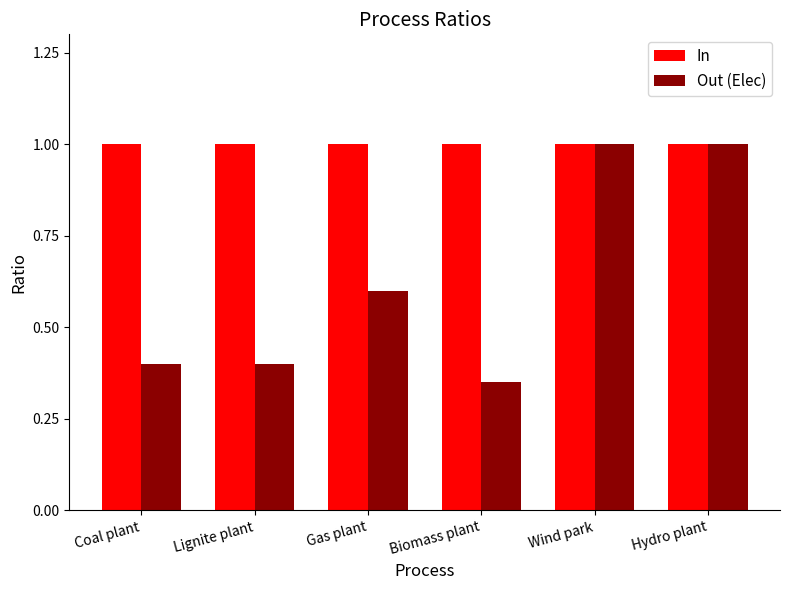

How many groups of bars are there?

6